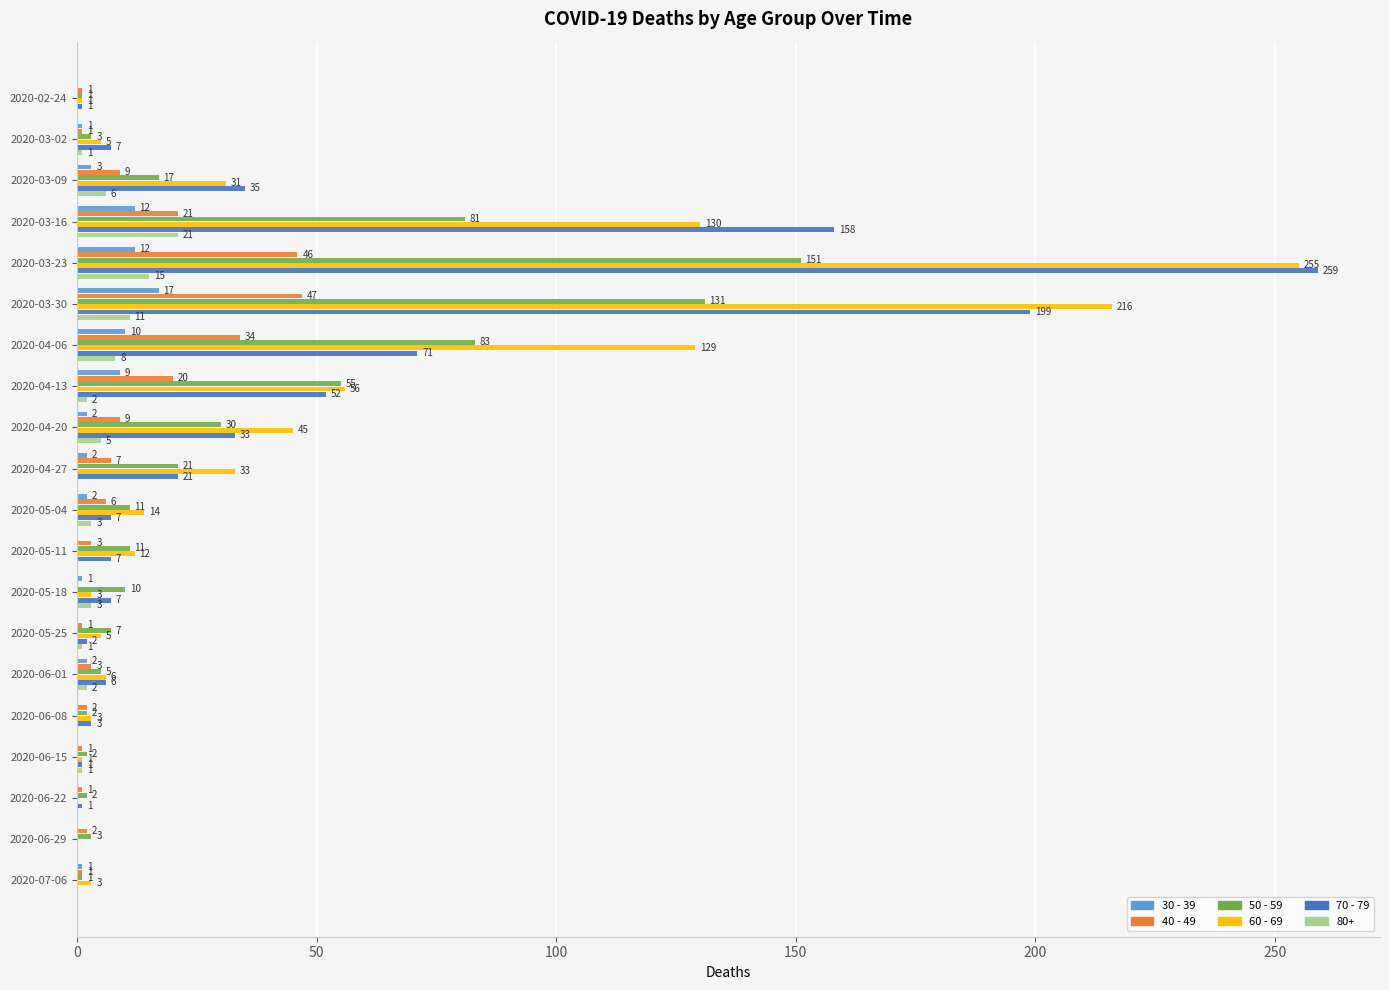

What is the sum of all 50 - 59 values?

627